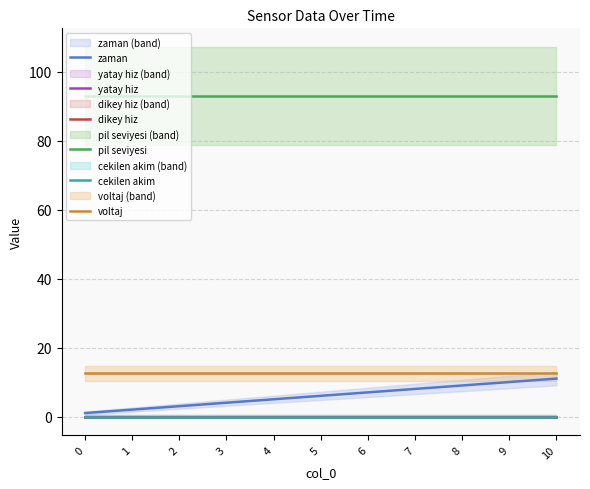

True or false: pil seviyesi and dikey hiz intersect in this chart.

False